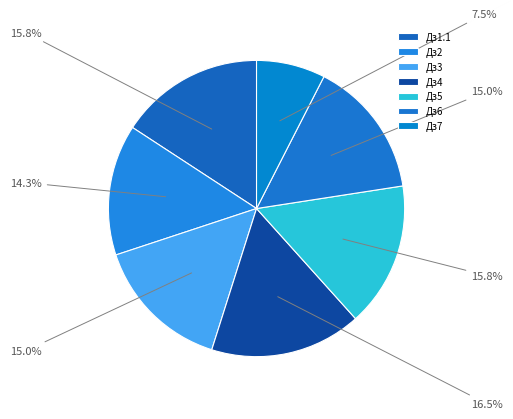

To the nearest percent, what is the difference between the largest and smallest slice percentages?

9%